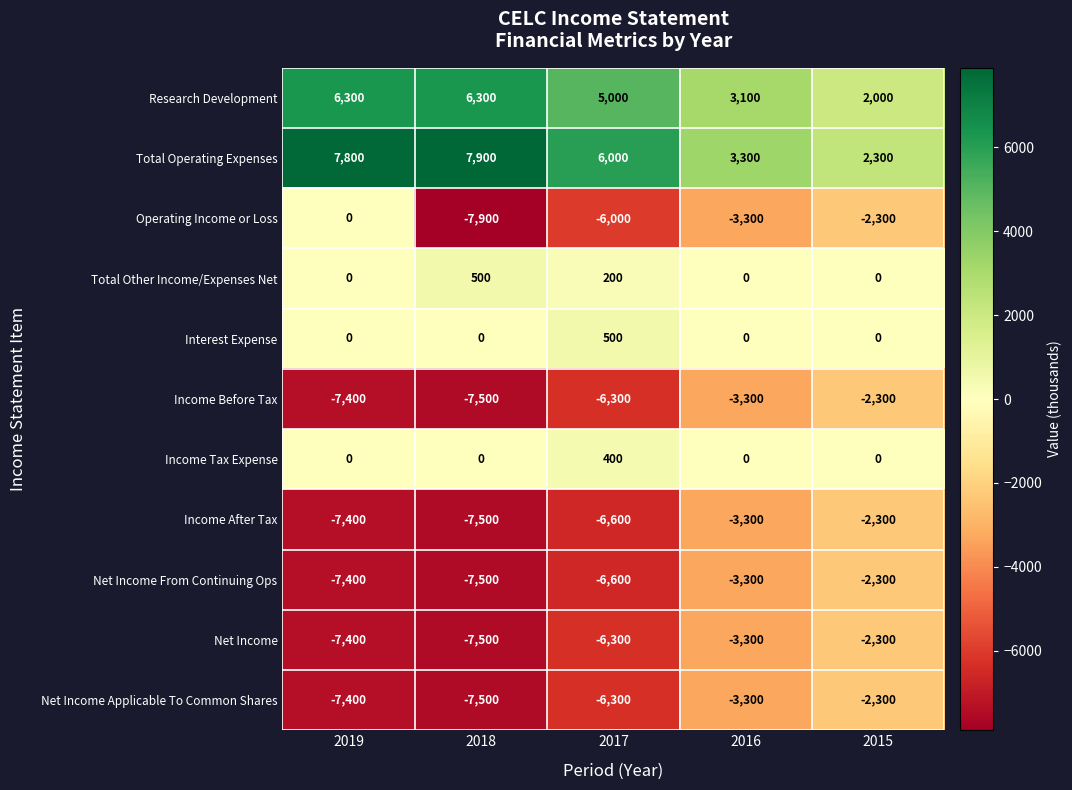

At how many categories does at least one series exceed 2872?

4